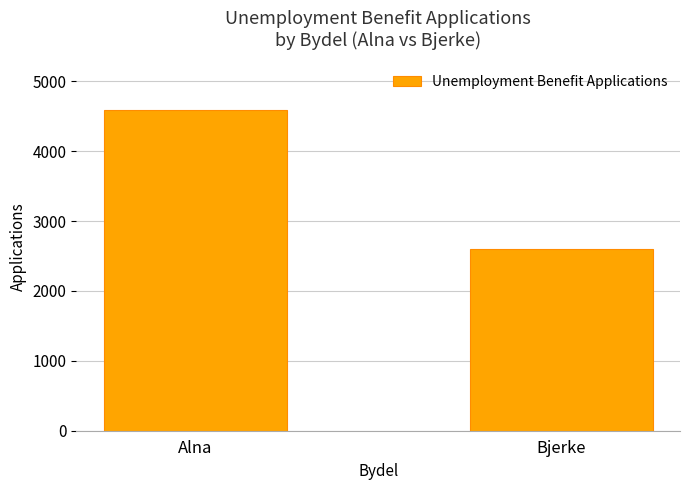

What is the difference between the maximum and minimum values?

1985